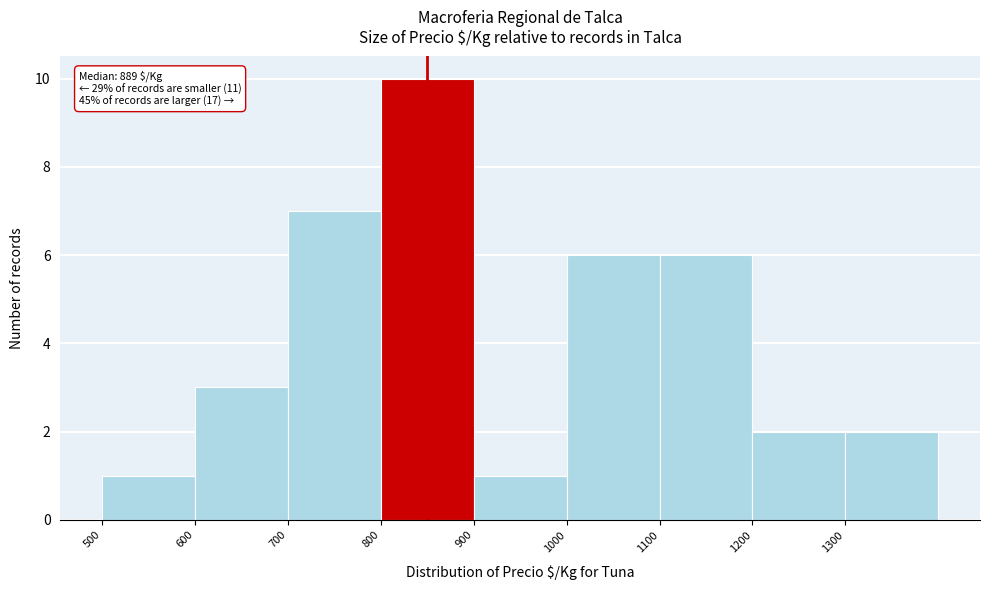

Which range on the x-axis has the tallest bar?

800 to 900